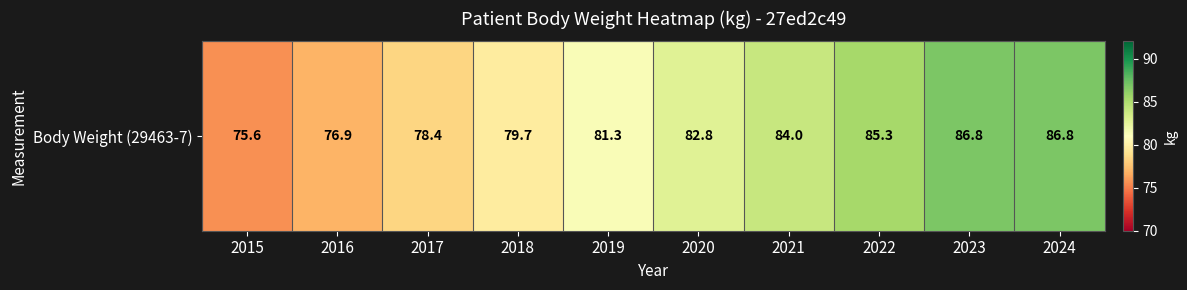

Rank the categories by value from lowest to highest.

2015, 2016, 2017, 2018, 2019, 2020, 2021, 2022, 2023, 2024